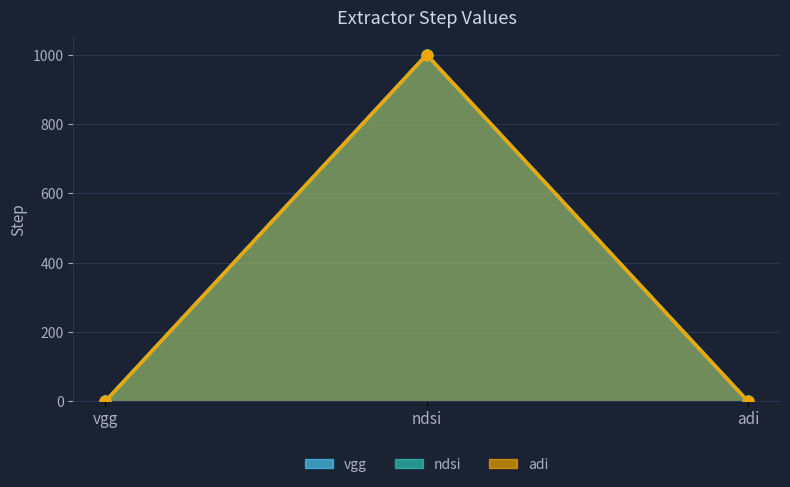

At how many categories does at least one series exceed 274?

1